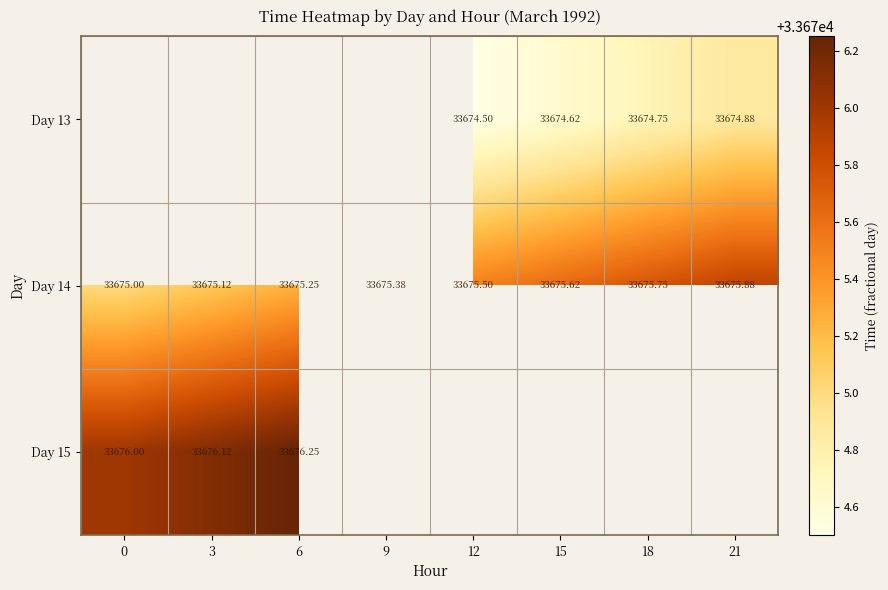

What is the sum of all Day 14 values?

269403.5